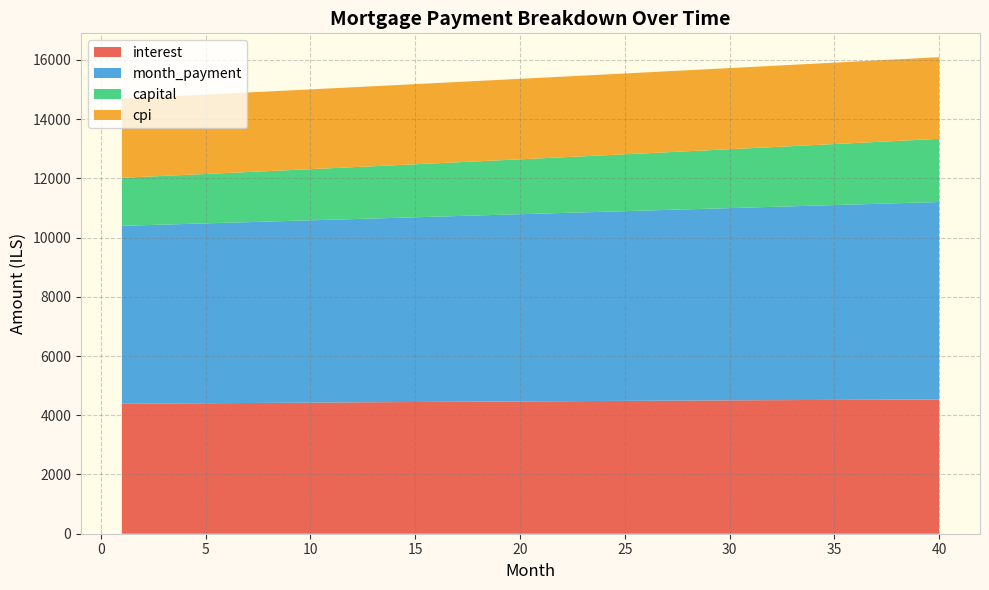

Reading left to right, extract all data points from this chart.

interest: 4386.7	4391.3	4395.8	4400.3	4404.8	4409.2	4413.6	4417.9	4422.2	4426.5	4430.7	4434.9	4439.1	4443.2	4447.2	4451.2	4455.2	4459.1	4463.0	4466.8	4470.6	4474.3	4478.0	4481.6	4485.2	4488.8	4492.3	4495.7	4499.1	4502.4	4505.7	4508.9	4512.1	4515.2	4518.3	4521.3	4524.3	4527.2	4530.0	4532.8
month_payment: 6008.5	6024.5	6040.5	6056.7	6072.8	6089.0	6105.2	6121.5	6137.8	6154.2	6170.6	6187.1	6203.6	6220.1	6236.7	6253.3	6270.0	6286.7	6303.5	6320.3	6337.2	6354.1	6371.0	6388.0	6405.0	6422.1	6439.2	6456.4	6473.6	6490.9	6508.2	6525.5	6542.9	6560.4	6577.9	6595.4	6613.0	6630.7	6648.3	6666.1
capital: 1621.8	1633.2	1644.7	1656.4	1668.0	1679.8	1691.6	1703.6	1715.6	1727.7	1739.9	1752.2	1764.5	1777.0	1789.5	1802.1	1814.8	1827.6	1840.5	1853.5	1866.6	1879.7	1893.0	1906.3	1919.8	1933.3	1947.0	1960.7	1974.5	1988.5	2002.5	2016.6	2030.8	2045.2	2059.6	2074.1	2088.7	2103.5	2118.3	2133.2
cpi: 2669.5	2672.2	2675.0	2677.7	2680.4	2683.0	2685.7	2688.3	2690.9	2693.5	2696.0	2698.5	2701.0	2703.5	2705.9	2708.3	2710.7	2713.1	2715.4	2717.7	2720.0	2722.2	2724.4	2726.6	2728.7	2730.9	2732.9	2735.0	2737.0	2739.0	2741.0	2742.9	2744.8	2746.7	2748.5	2750.3	2752.1	2753.8	2755.5	2757.2